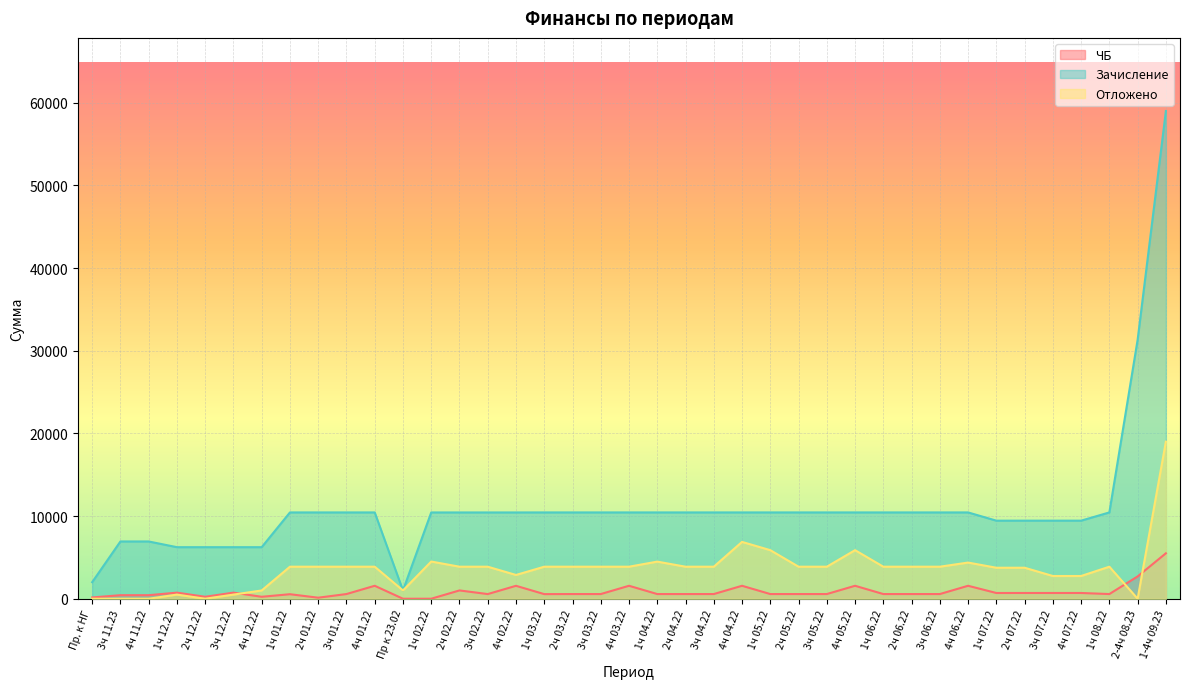

What is the sum of the ЧБ values at 3ч 06.22 and 4ч 07.22?

1261